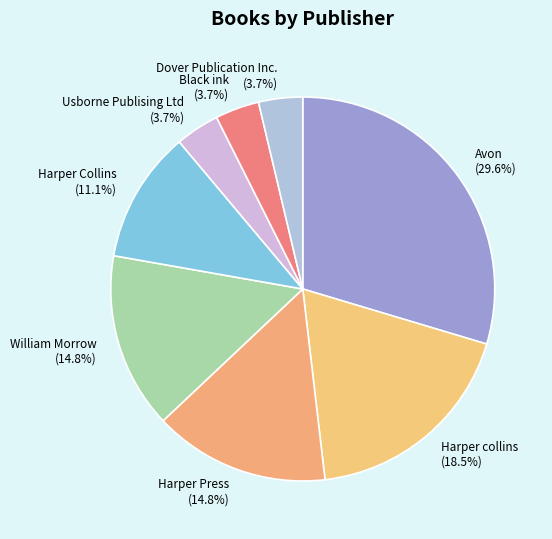

Approximately how many times larger is the value at Harper Press (14.8%) compared to Dover Publication Inc. (3.7%)?

4.0